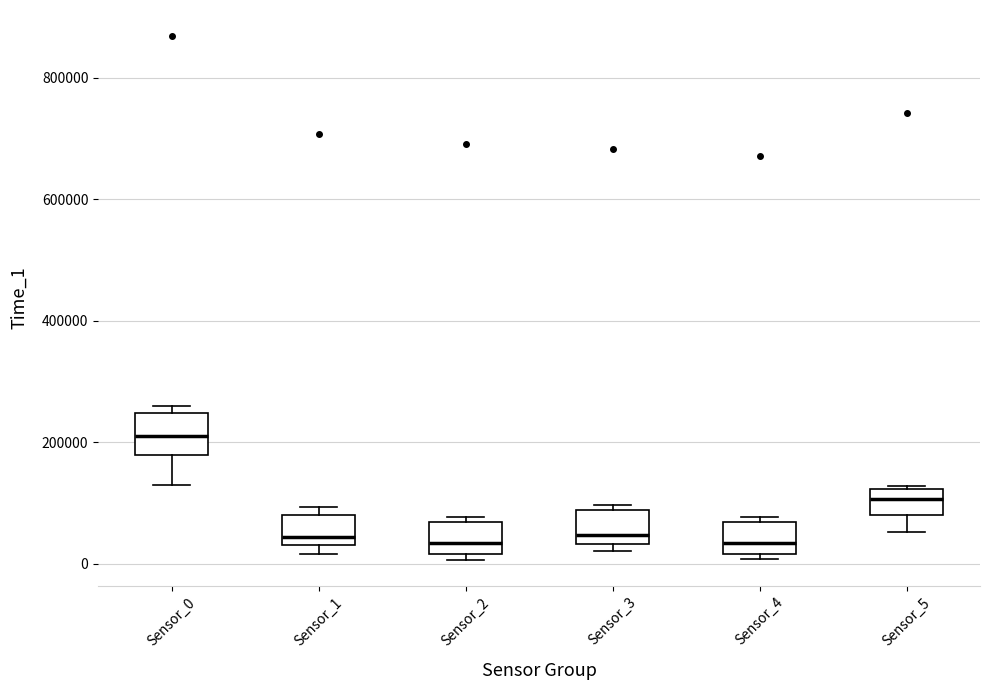

Reading left to right, transcribe this box plot: for each box, give where its median line is, the range the box spans, and where its two whiskers end, as read against the y-axis. The values are not printed on the chart, so give them approximately, as read against the axis.

Sensor_0: median 220000, box 180000 to 240000, whiskers 120000 to 260000
Sensor_1: median 40000 (just above the box's lower edge), box 40000 to 80000, whiskers 20000 to 100000
Sensor_2: median 40000, box 20000 to 60000, whiskers 0 to 80000
Sensor_3: median 40000 (just above the box's lower edge), box 40000 to 80000, whiskers 20000 to 100000
Sensor_4: median 40000, box 20000 to 60000, whiskers 0 to 80000
Sensor_5: median 100000, box 80000 to 120000, whiskers 60000 to 120000